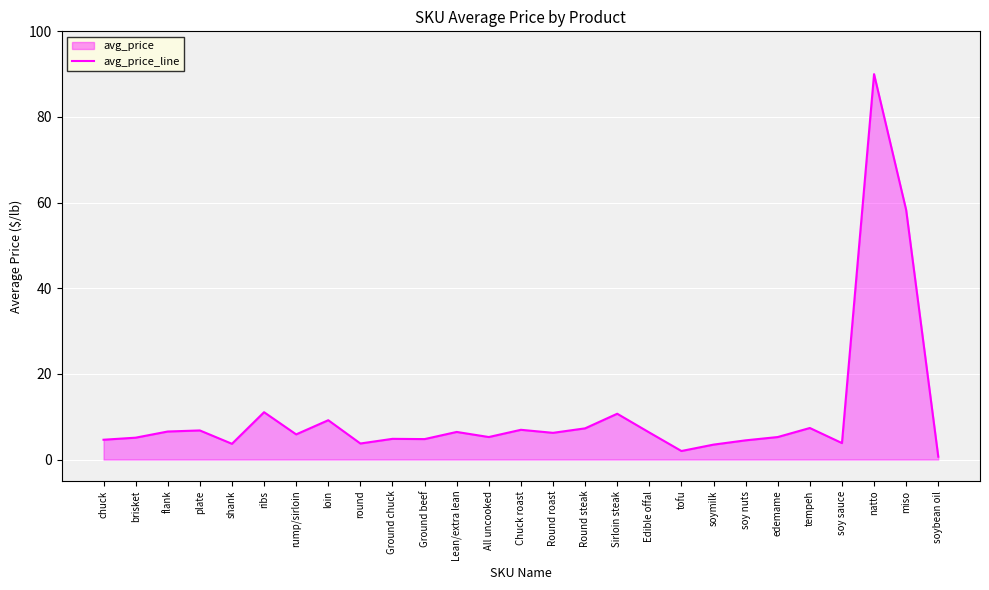

What is the difference between the second highest and minimum values?

57.6